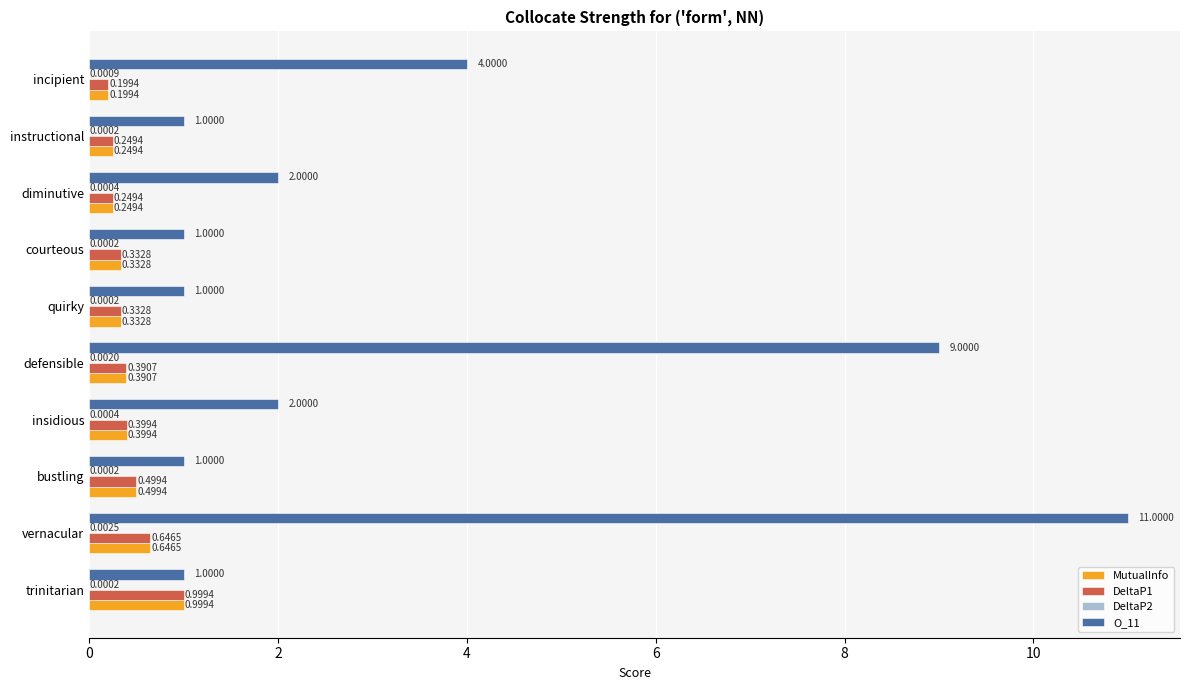

Between defensible and courteous, which series saw the biggest shift?

O_11